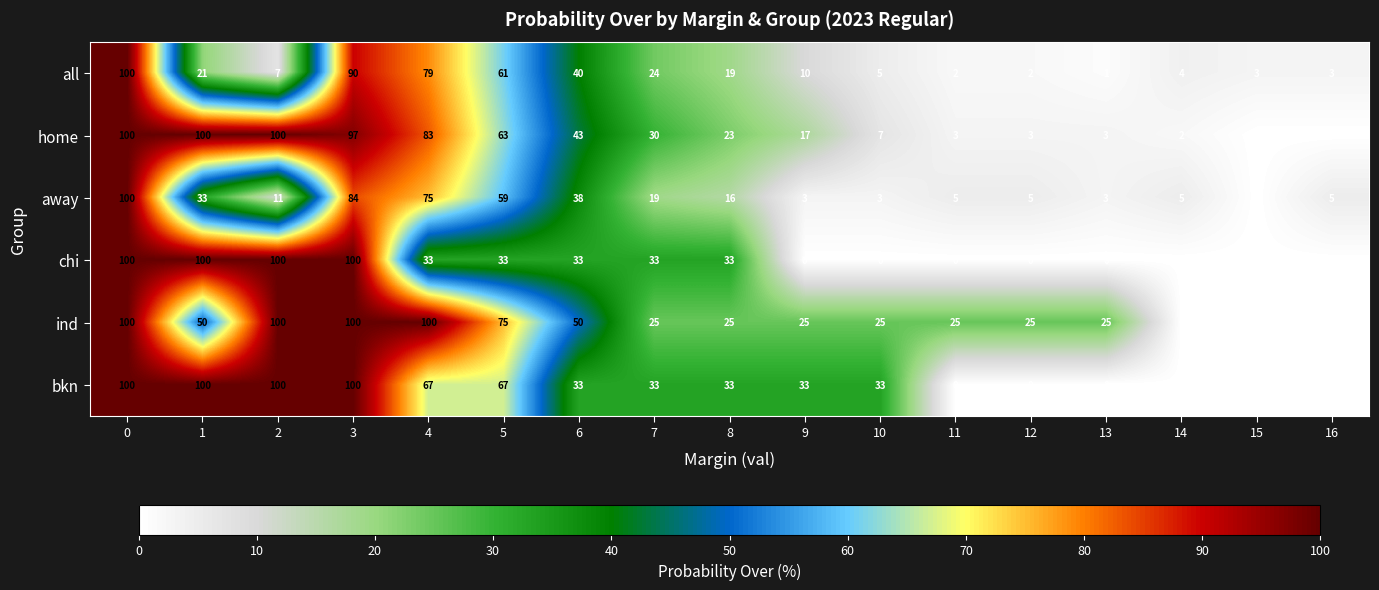

Is it true that away equals 3 at 13?

True